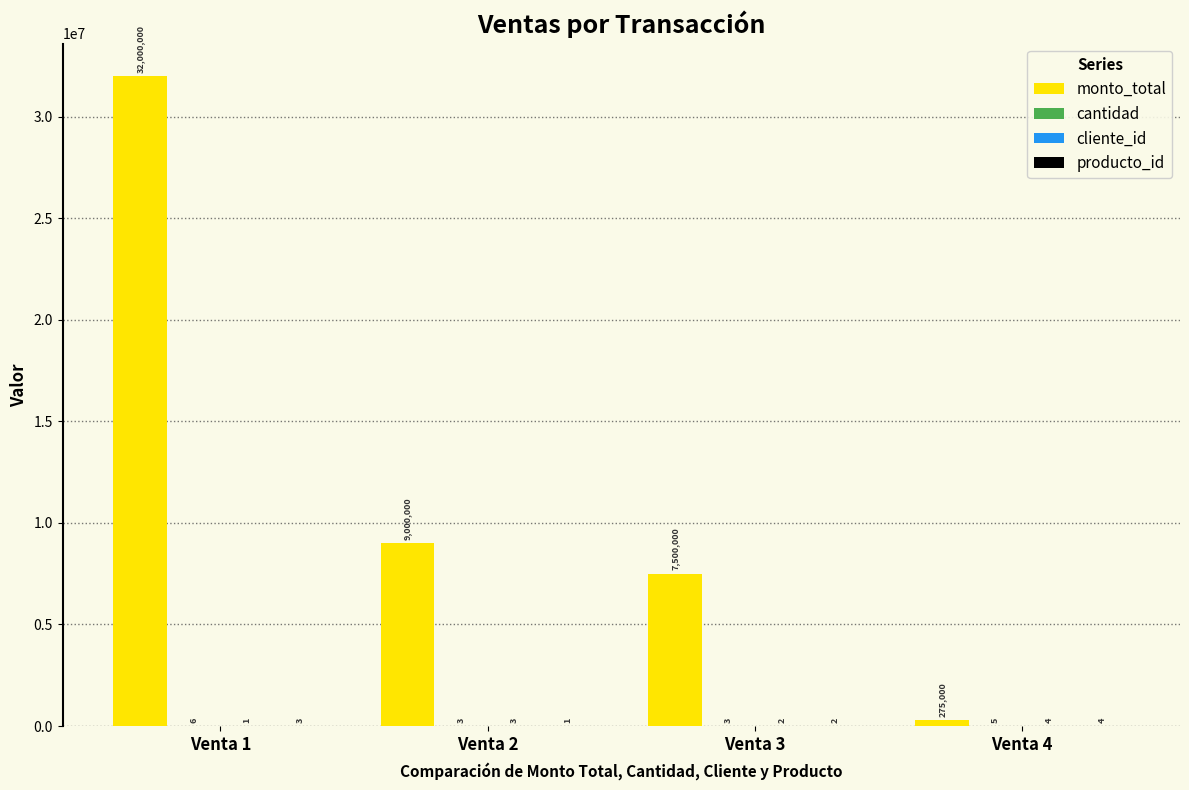

Between Venta 1 and Venta 3, which series saw the biggest shift?

monto_total